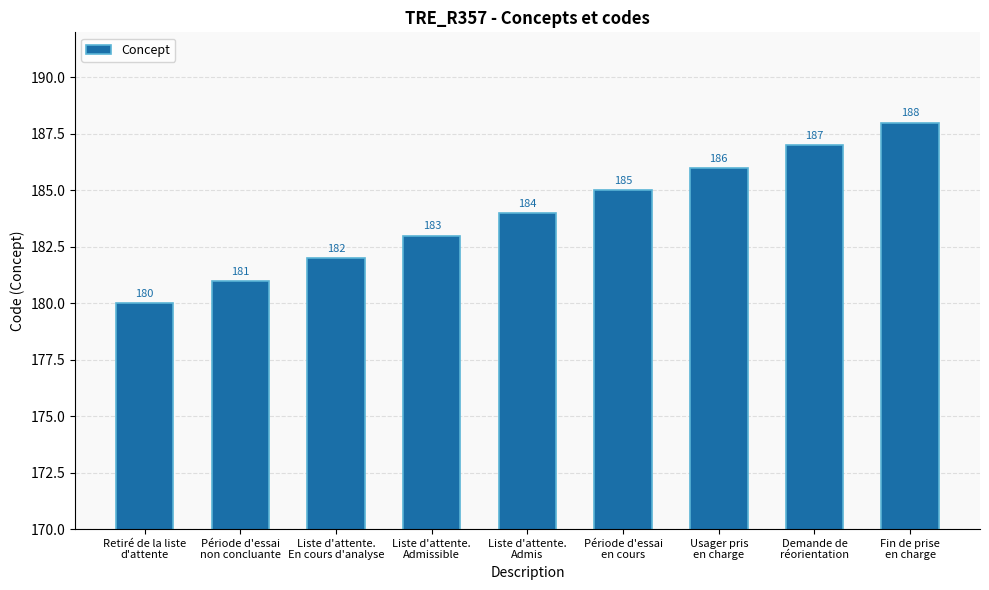

Are the bars horizontal?

No